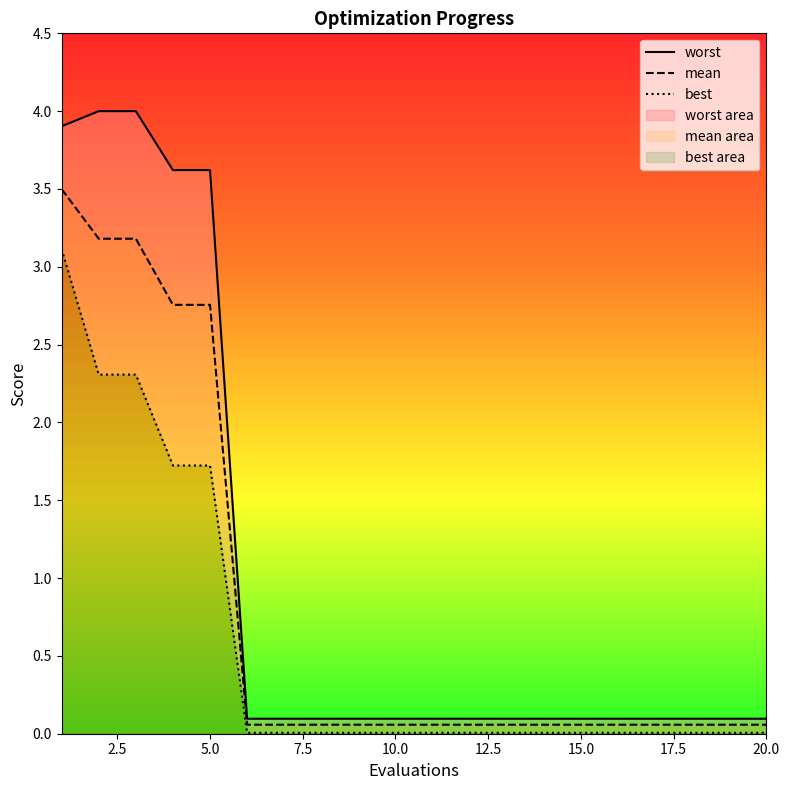

What is the value of the best point at the 4th from the left?

1.7